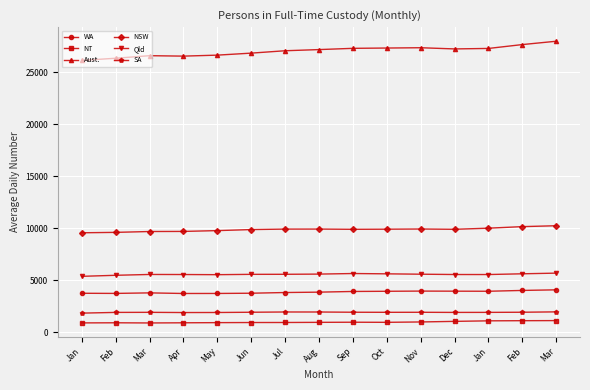

At which label does Qld first exceed 5564?

Jul